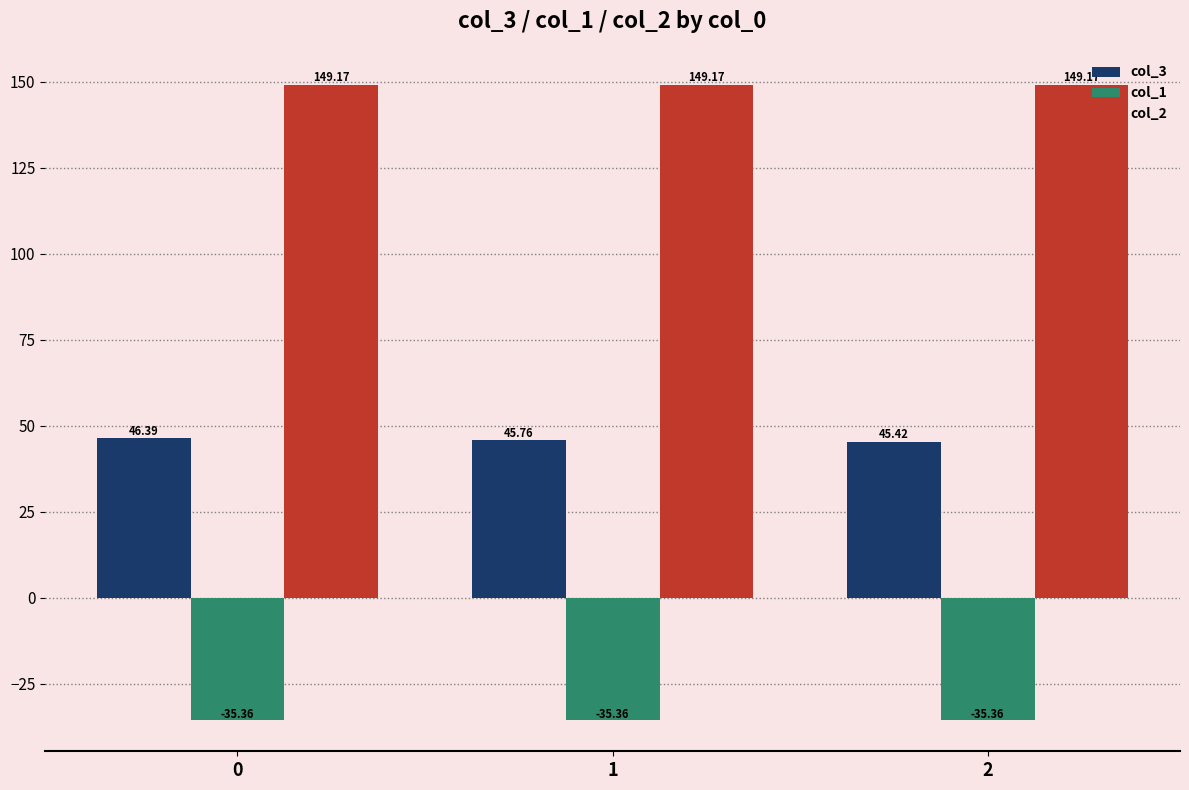

What is the total value across all series at 0?

160.2